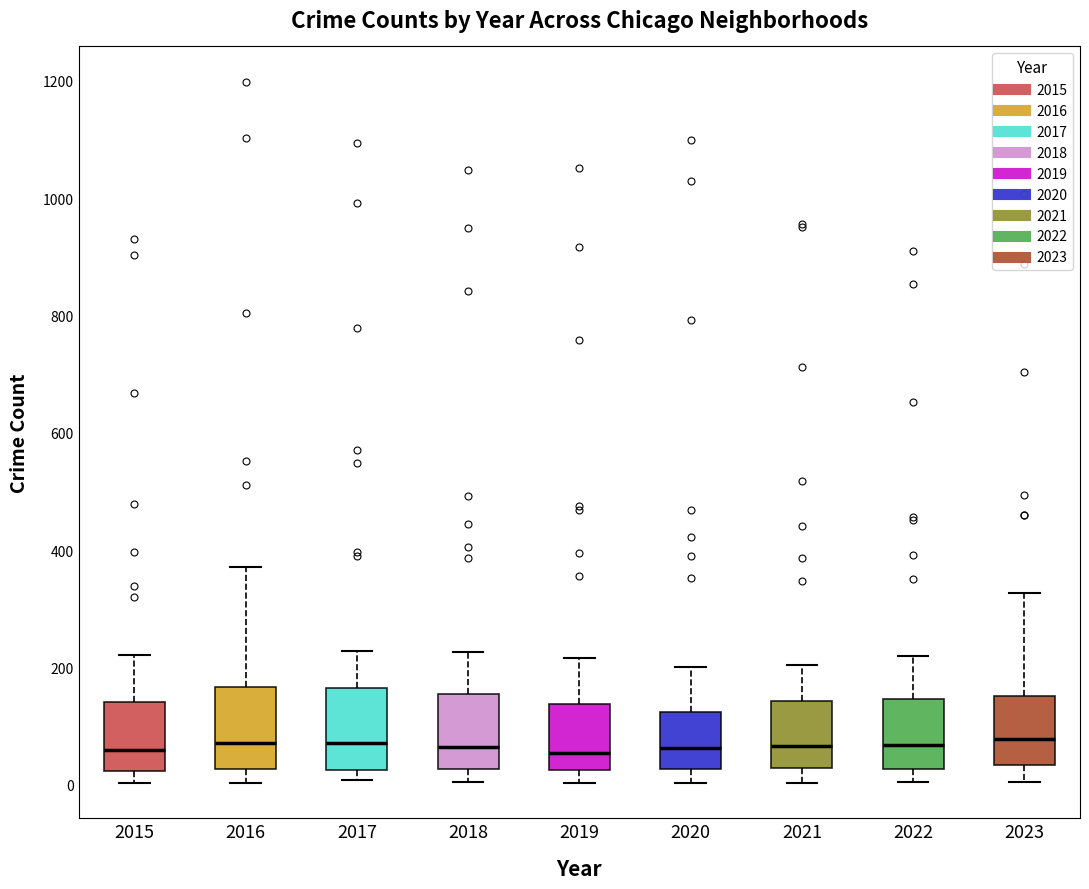

Where does the upper whisker of the box at x = 2017 end on the y-axis? The values are not printed on the chart, so give them approximately, as read against the axis.

220